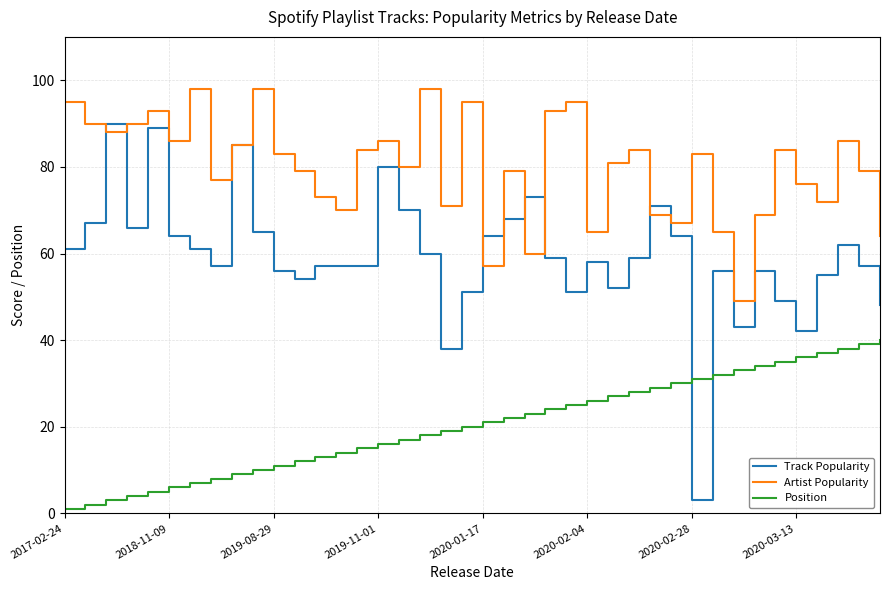

Which series has the largest range (max minus min)?

Track Popularity